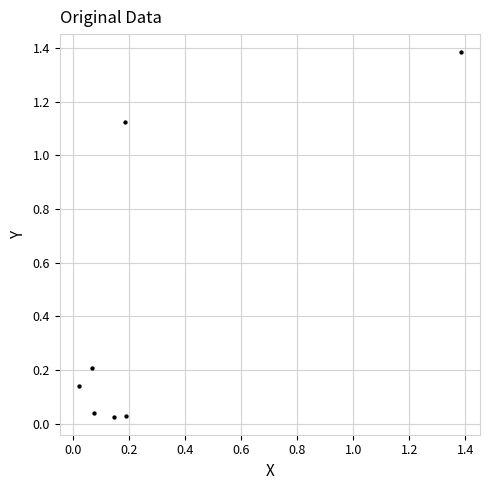

What is the average X value?

0.3